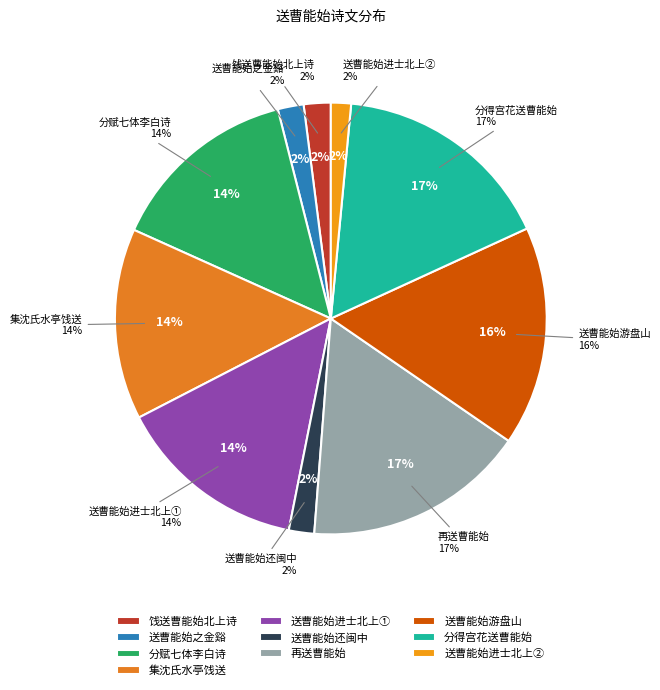

To the nearest percent, what percentage of the pie is 再送曹能始?

17%